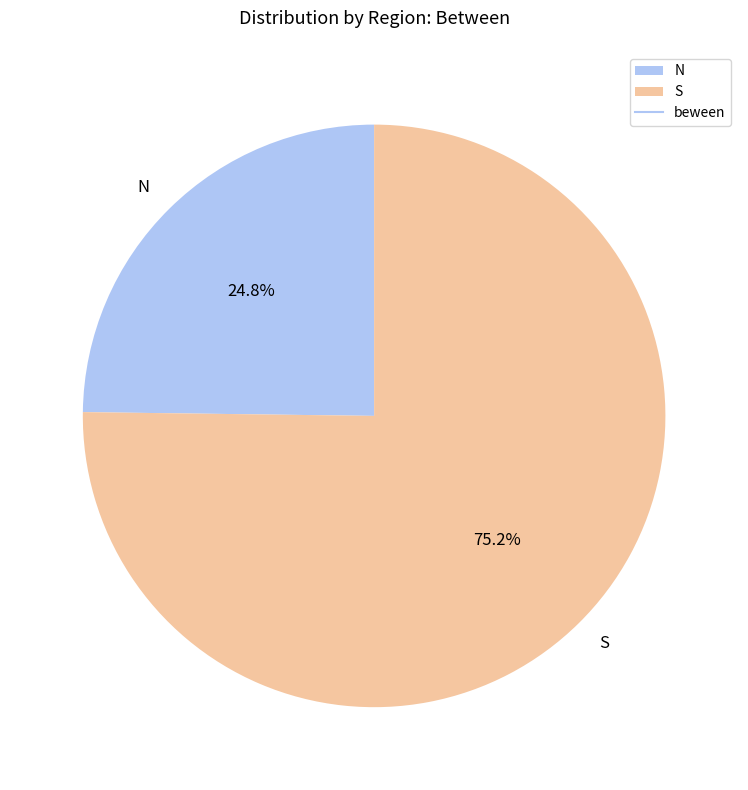

Combined, what portion of the pie is S and N?

100.0%